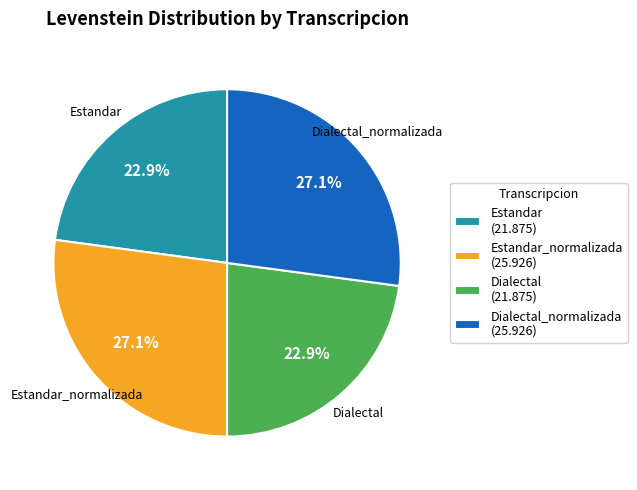

To the nearest percent, what percentage of the pie is Dialectal?

23%